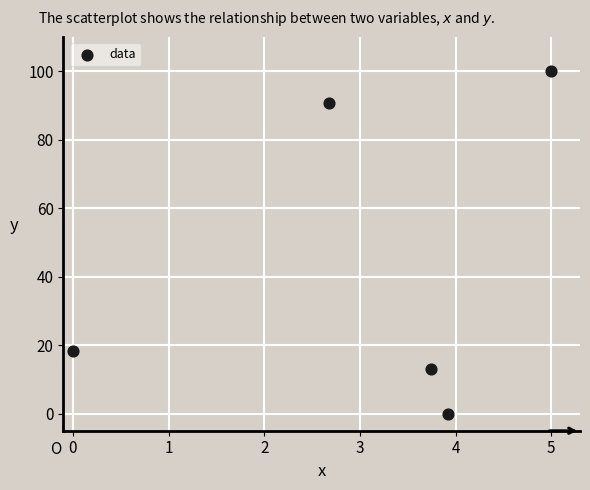

What is the average X value?

3.1